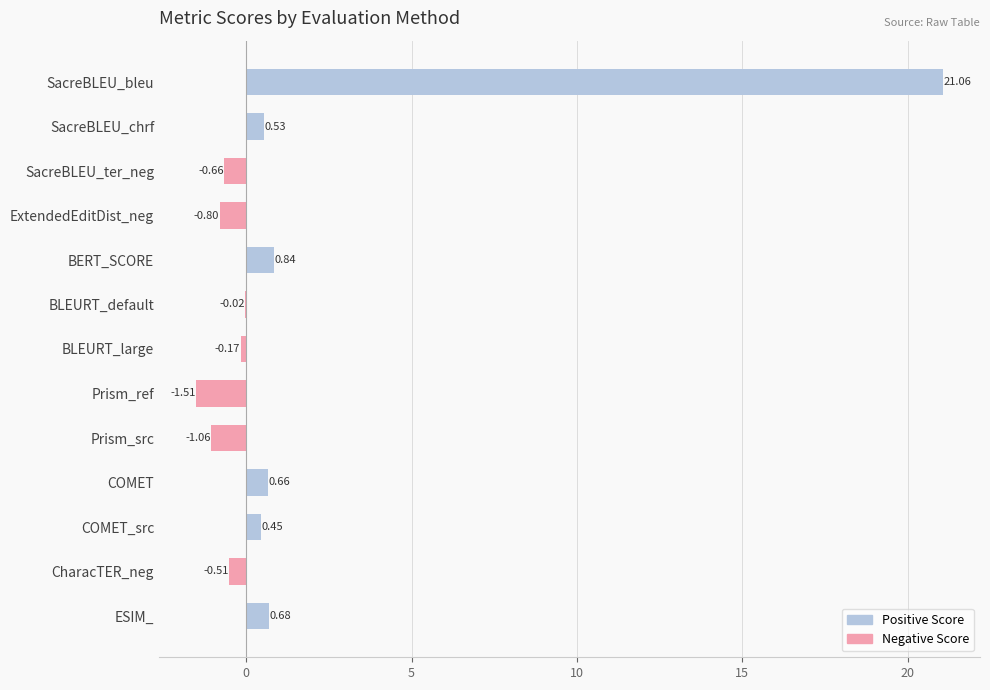

How many categories are shown in the chart?

13